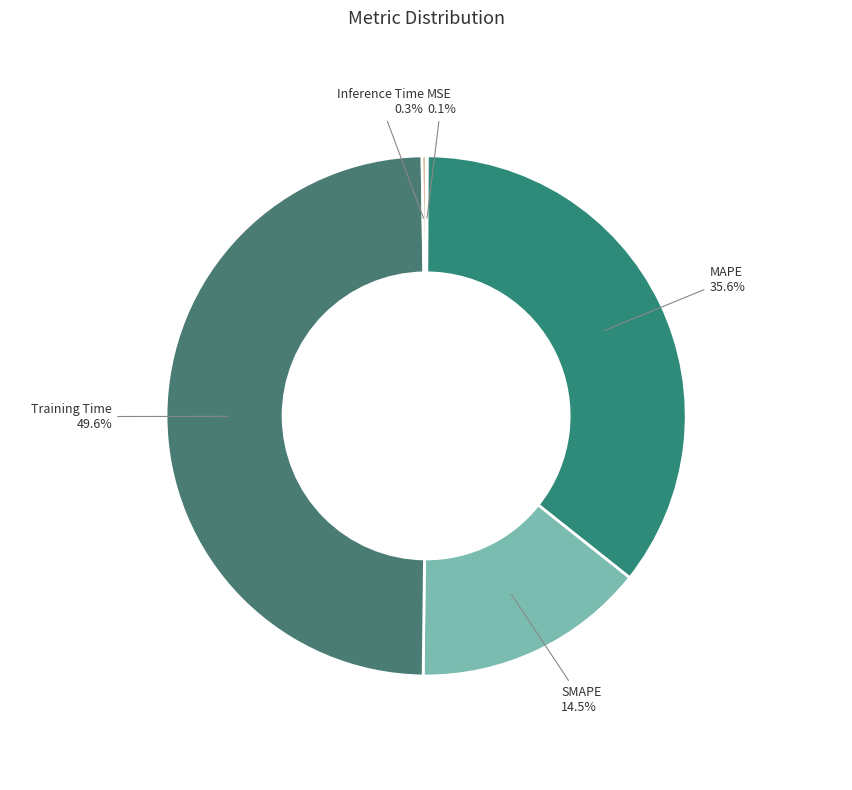

Is there any slice that represents more than half of the pie?

No